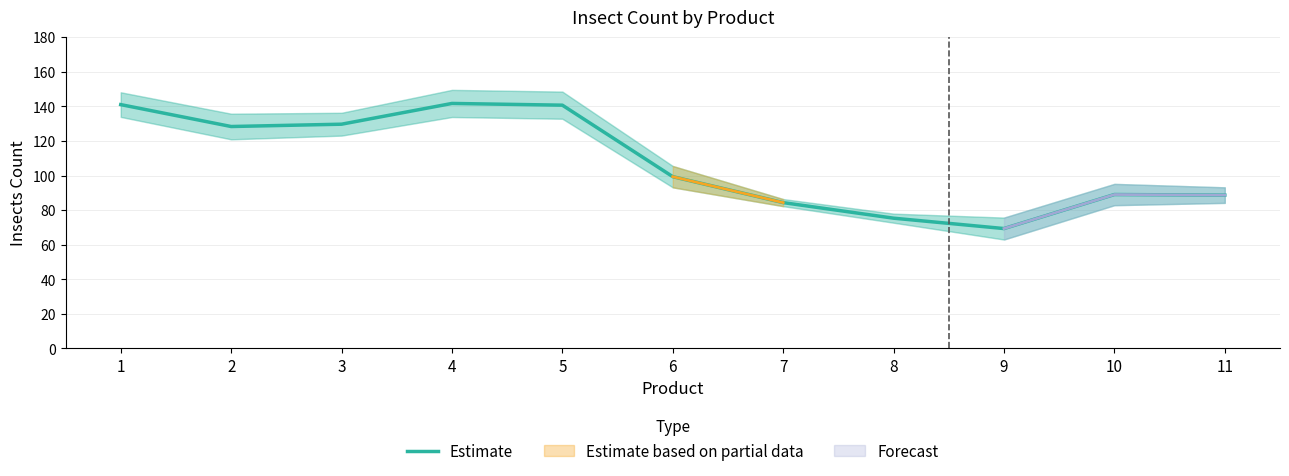

Approximately how many times larger is the value at 7 compared to 6?

0.8